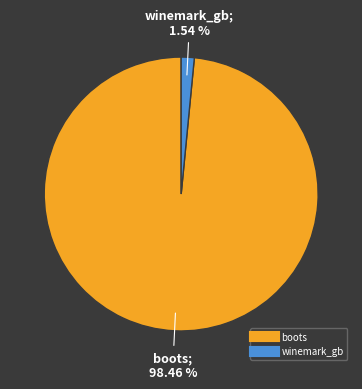

What percentage is the winemark_gb slice, to the nearest percent?

2%